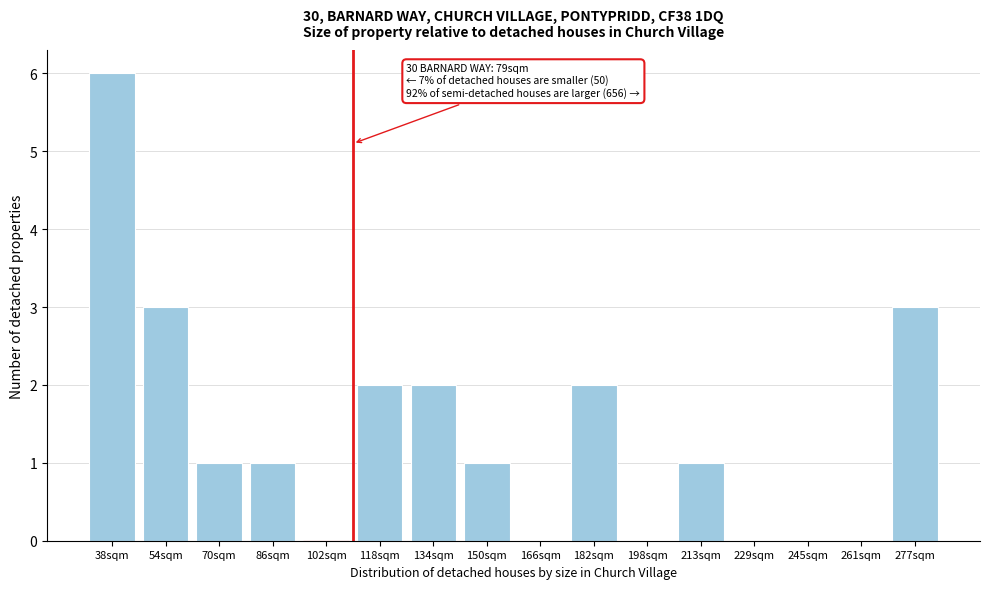

Reading right to left, extract all data points from this chart.

277sqm=3	261sqm=0	245sqm=0	229sqm=0	213sqm=1	198sqm=0	182sqm=2	166sqm=0	150sqm=1	134sqm=2	118sqm=2	102sqm=0	86sqm=1	70sqm=1	54sqm=3	38sqm=6